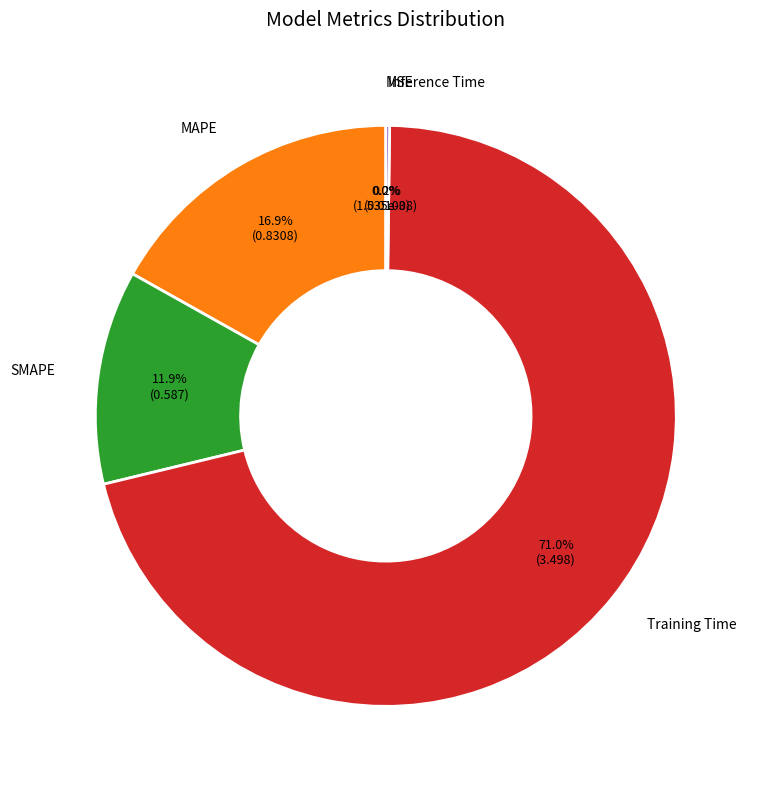

Is the sum of MAPE and Training Time greater than half?

Yes